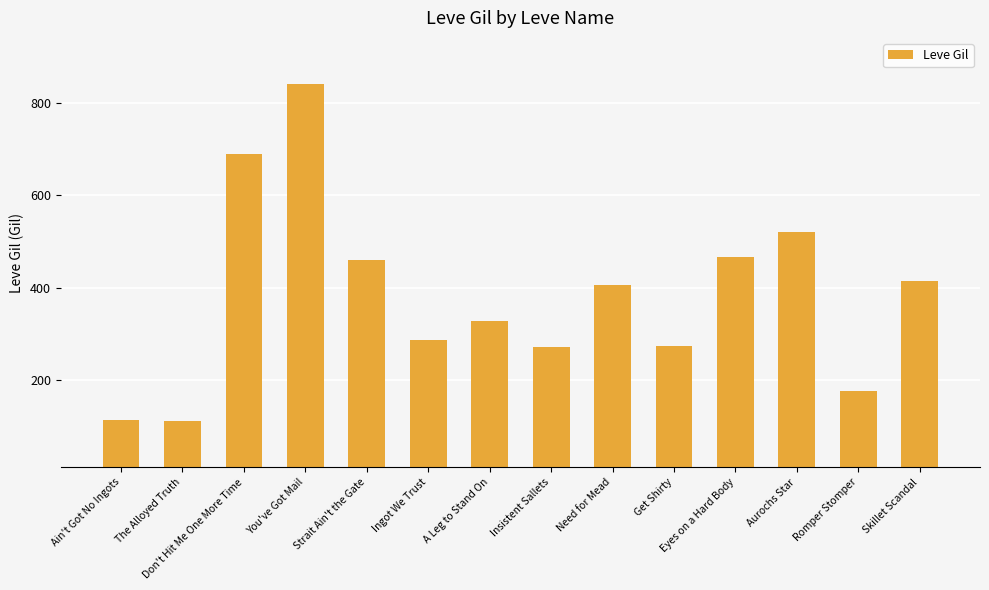

What is the smallest value displayed?

112